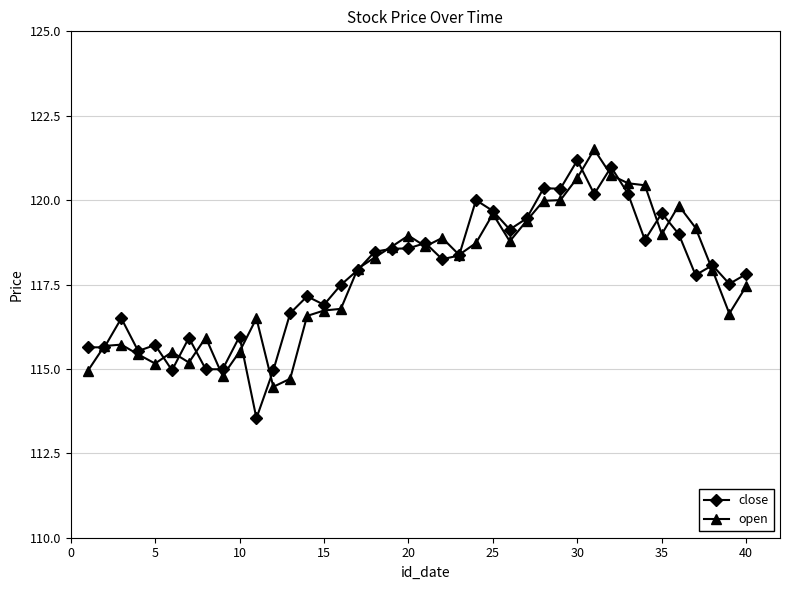

True or false: close has more than 1 interior local peaks.

True